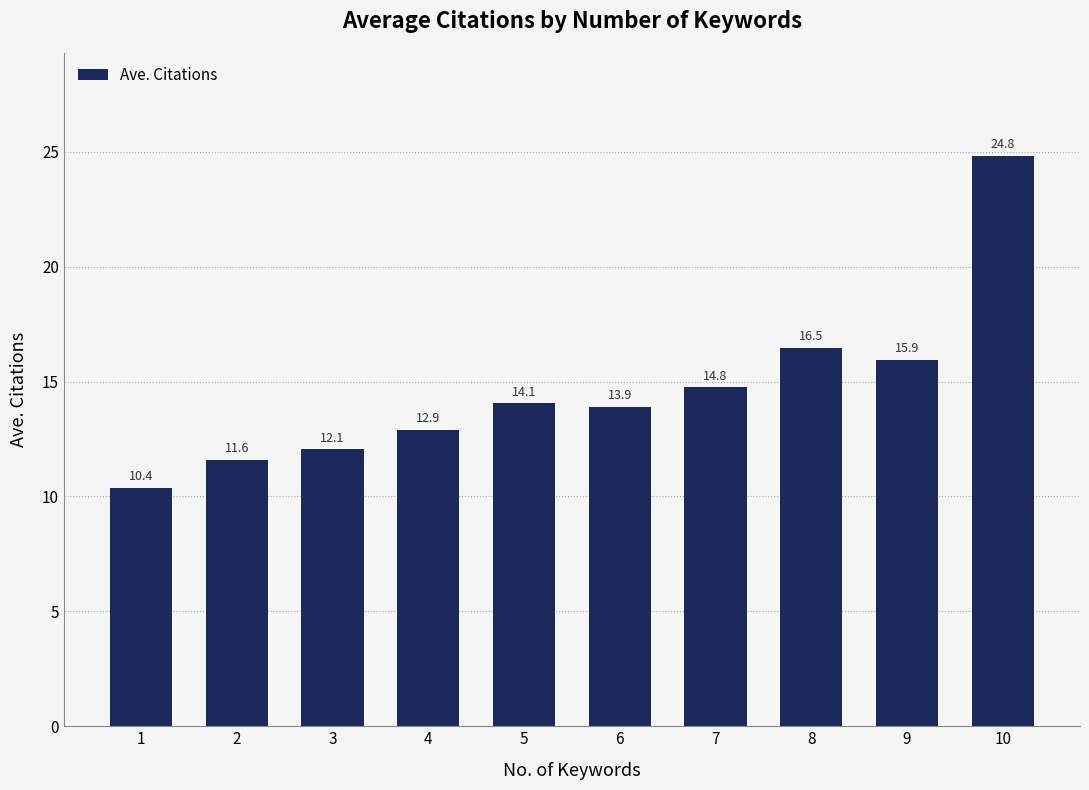

What is the sum of the values at 10 and 1?

35.2